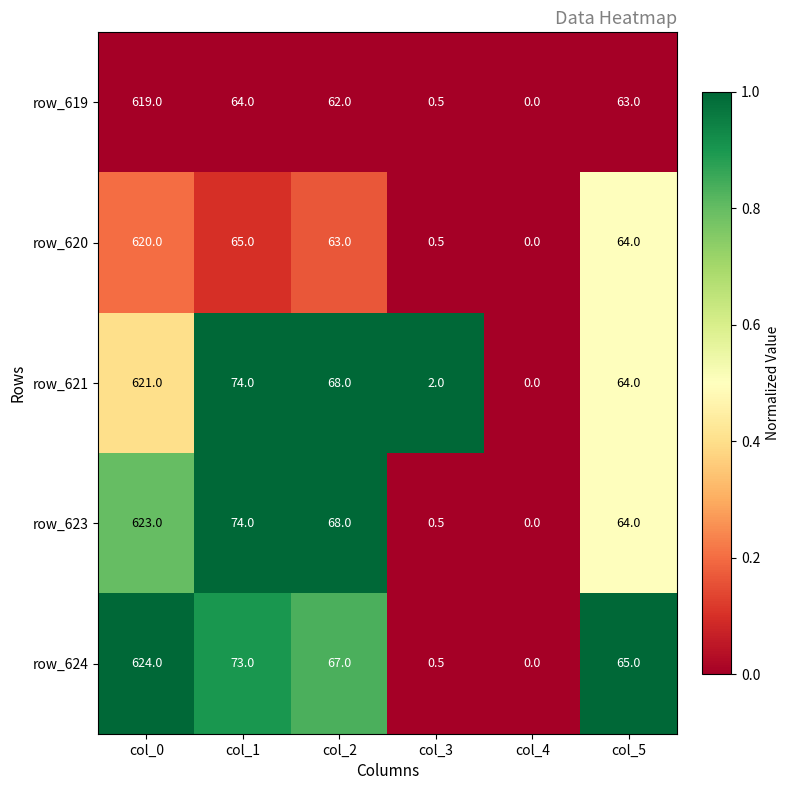

Reading left to right, what are all the values shown in this chart?

row_619: col_0=619.0	col_1=64.0	col_2=62.0	col_3=0.5	col_4=0.0	col_5=63.0
row_620: col_0=620.0	col_1=65.0	col_2=63.0	col_3=0.5	col_4=0.0	col_5=64.0
row_621: col_0=621.0	col_1=74.0	col_2=68.0	col_3=2.0	col_4=0.0	col_5=64.0
row_623: col_0=623.0	col_1=74.0	col_2=68.0	col_3=0.5	col_4=0.0	col_5=64.0
row_624: col_0=624.0	col_1=73.0	col_2=67.0	col_3=0.5	col_4=0.0	col_5=65.0